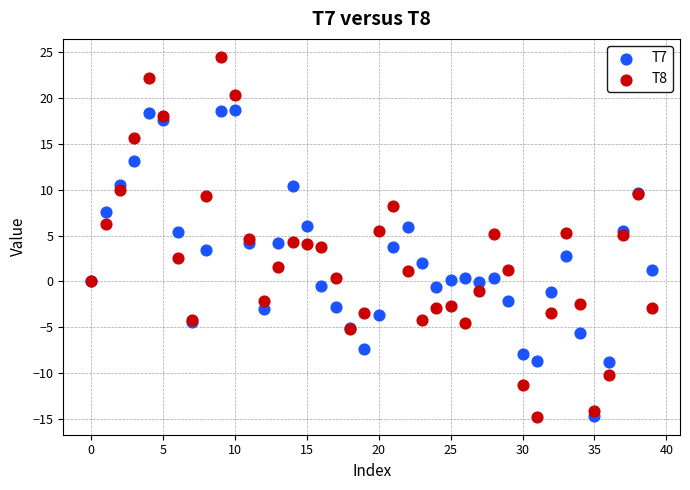

Which series has the largest Y range (max minus min)?

T8